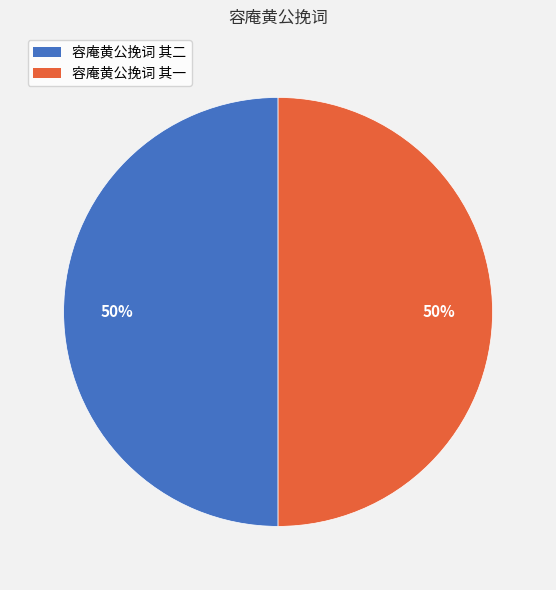

Approximately how many times larger is the value at 容庵黄公挽词 其二 compared to 容庵黄公挽词 其一?

1.0